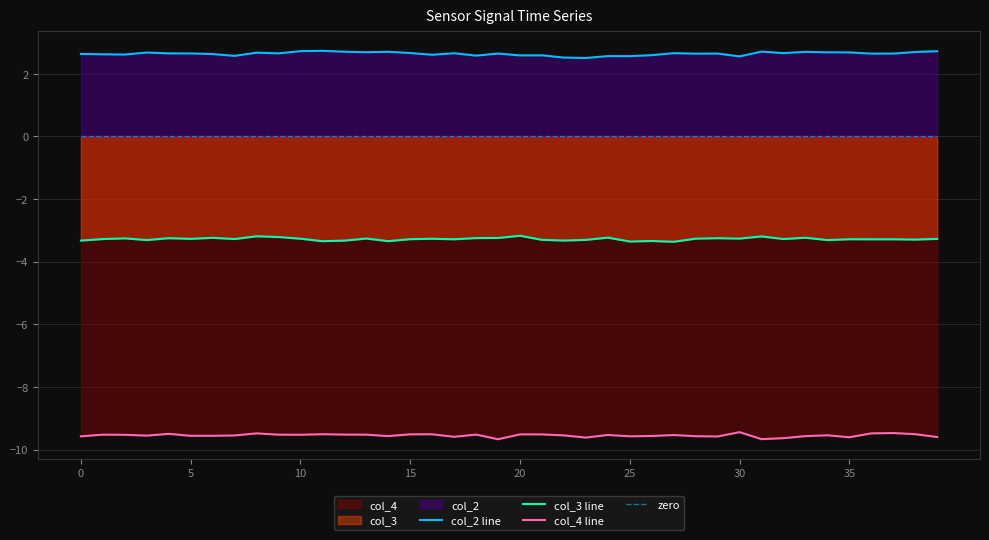

Reading right to left, what are all the values shown in this chart?

col_2 line: 2.7	2.7	2.6	2.6	2.7	2.7	2.7	2.7	2.7	2.6	2.6	2.6	2.7	2.6	2.6	2.6	2.5	2.5	2.6	2.6	2.6	2.6	2.7	2.6	2.7	2.7	2.7	2.7	2.7	2.7	2.7	2.7	2.6	2.6	2.7	2.7	2.7	2.6	2.6	2.6
col_3 line: -3.3	-3.3	-3.3	-3.3	-3.3	-3.3	-3.2	-3.3	-3.2	-3.3	-3.2	-3.3	-3.4	-3.3	-3.4	-3.2	-3.3	-3.3	-3.3	-3.2	-3.2	-3.2	-3.3	-3.3	-3.3	-3.3	-3.3	-3.3	-3.3	-3.3	-3.2	-3.2	-3.3	-3.2	-3.3	-3.2	-3.3	-3.3	-3.3	-3.3
col_4 line: -9.6	-9.5	-9.5	-9.5	-9.6	-9.5	-9.6	-9.6	-9.7	-9.4	-9.6	-9.6	-9.5	-9.6	-9.6	-9.5	-9.6	-9.5	-9.5	-9.5	-9.7	-9.5	-9.6	-9.5	-9.5	-9.6	-9.5	-9.5	-9.5	-9.5	-9.5	-9.5	-9.5	-9.6	-9.6	-9.5	-9.6	-9.5	-9.5	-9.6
zero: 0.0	0.0	0.0	0.0	0.0	0.0	0.0	0.0	0.0	0.0	0.0	0.0	0.0	0.0	0.0	0.0	0.0	0.0	0.0	0.0	0.0	0.0	0.0	0.0	0.0	0.0	0.0	0.0	0.0	0.0	0.0	0.0	0.0	0.0	0.0	0.0	0.0	0.0	0.0	0.0